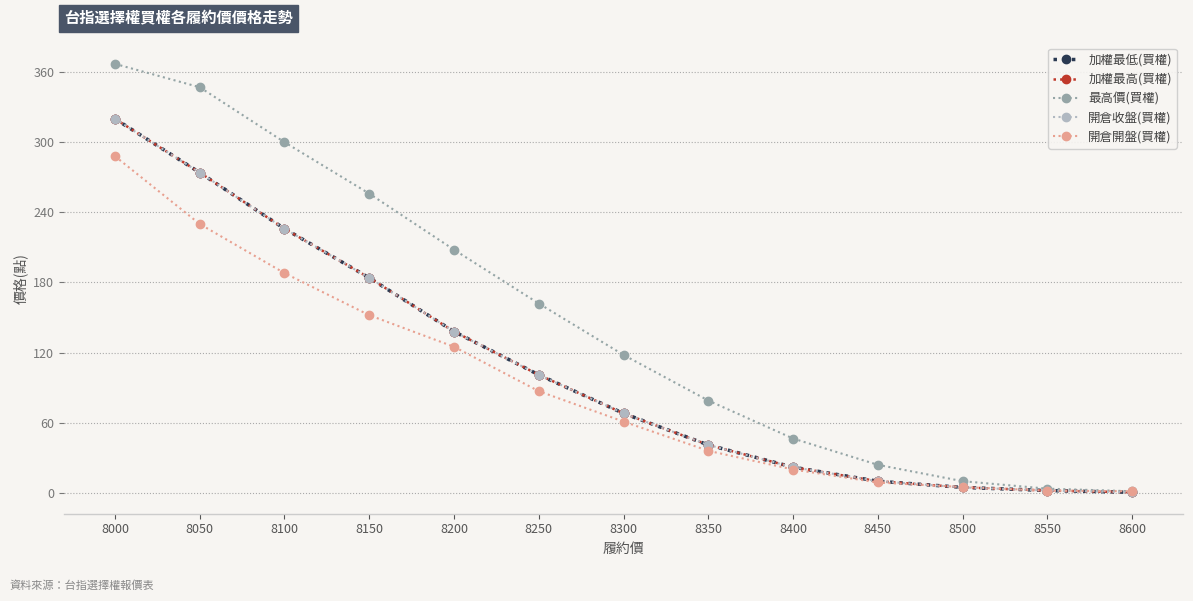

What is the difference between the maximum and minimum values in the 開倉開盤(買權) series?

286.6